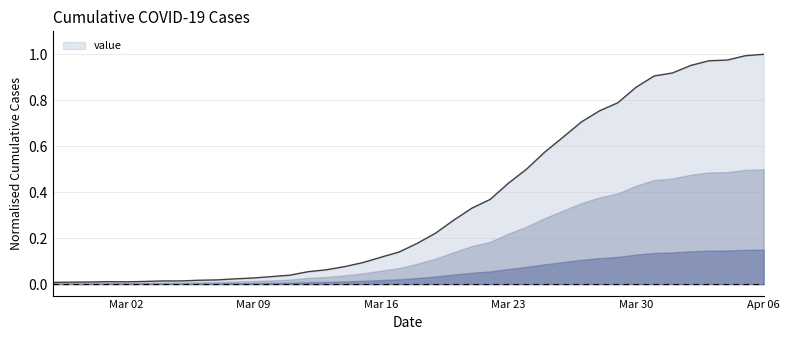

Which category has the highest value across all series?

Apr 06